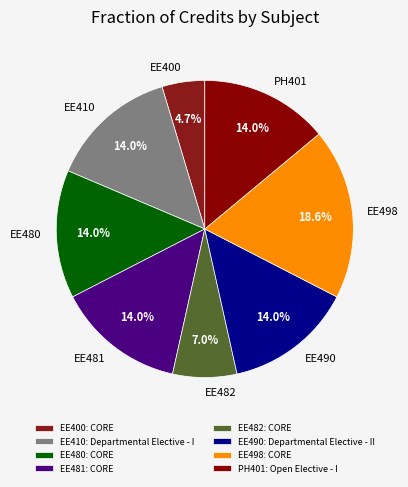

How many segments does this pie chart have?

8